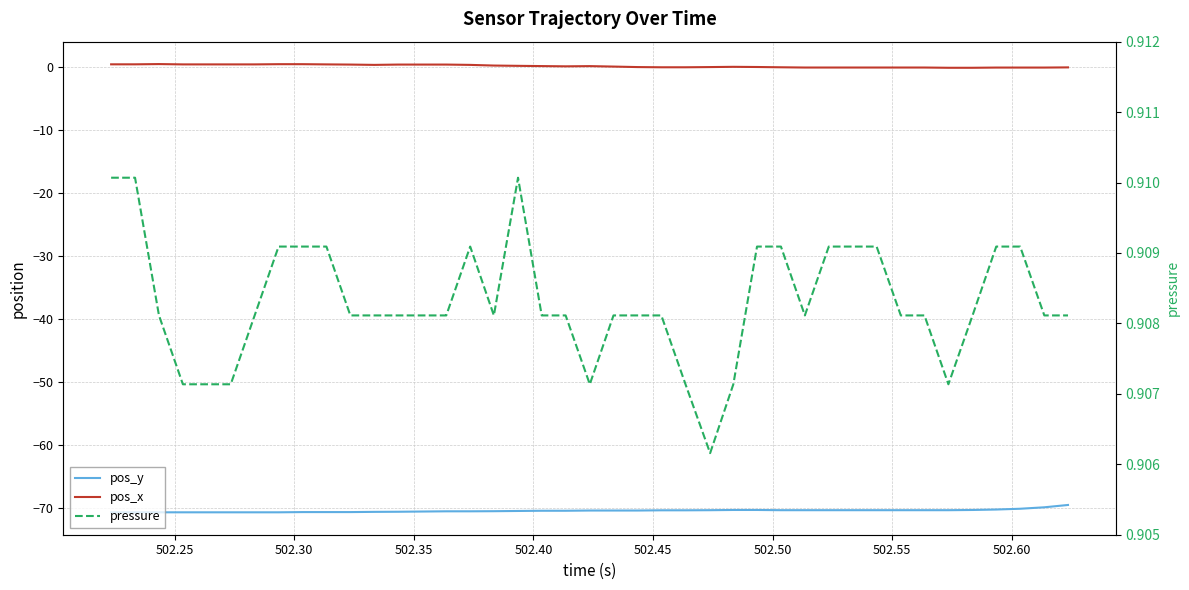

How many data points in pos_x are above 0?

23